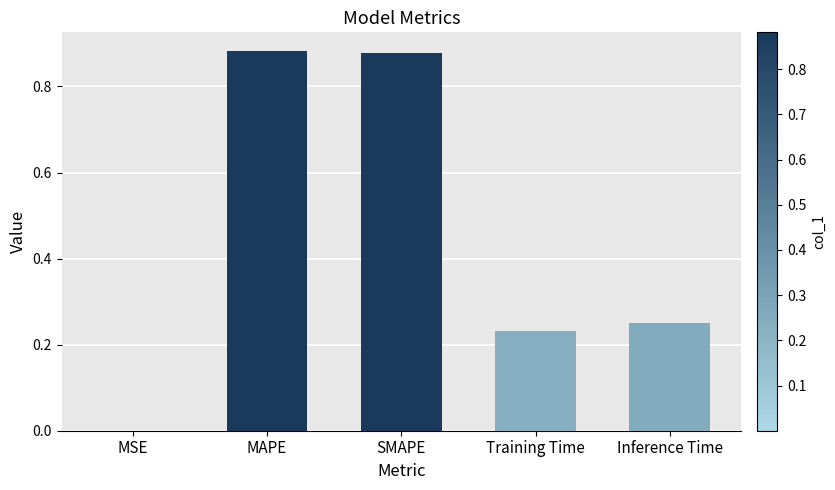

What is the change in value from MAPE to Inference Time?

-0.6